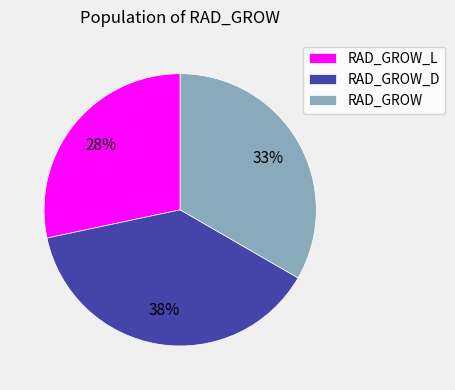

The RAD_GROW_L slice represents 28% of the pie. True or false?

True